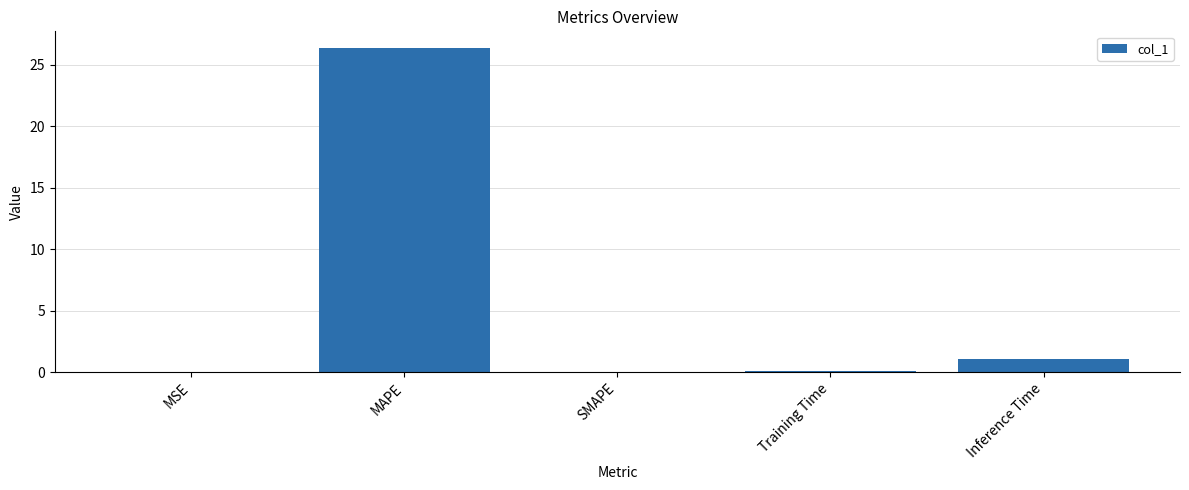

Are the bars horizontal?

No